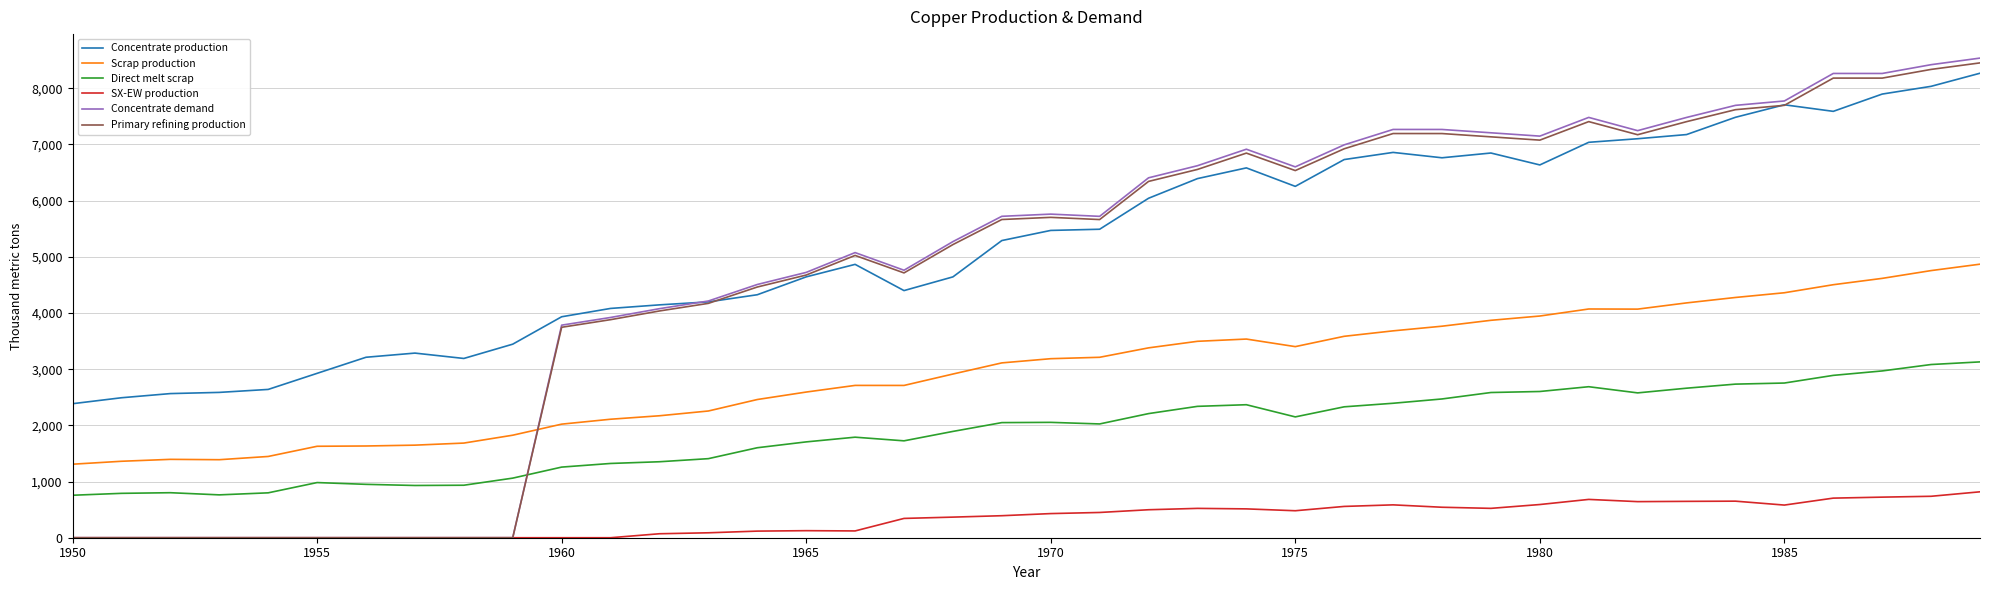

Which series has the largest range (max minus min)?

Concentrate demand